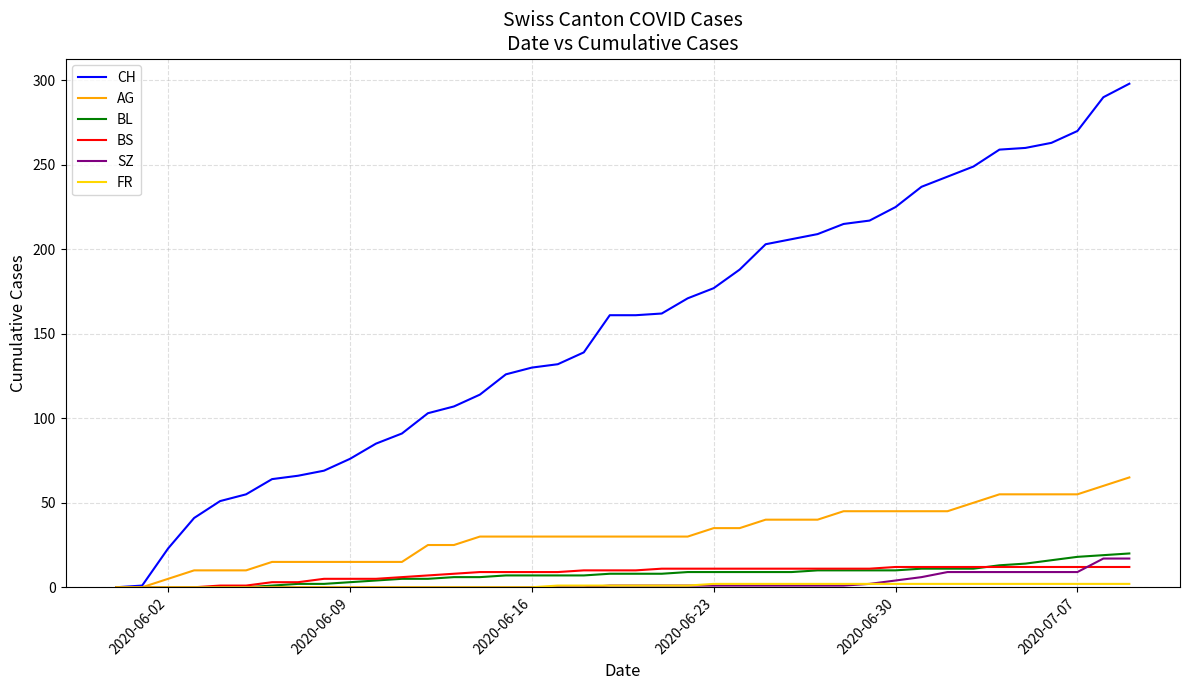

What is the maximum value shown in the chart?

298